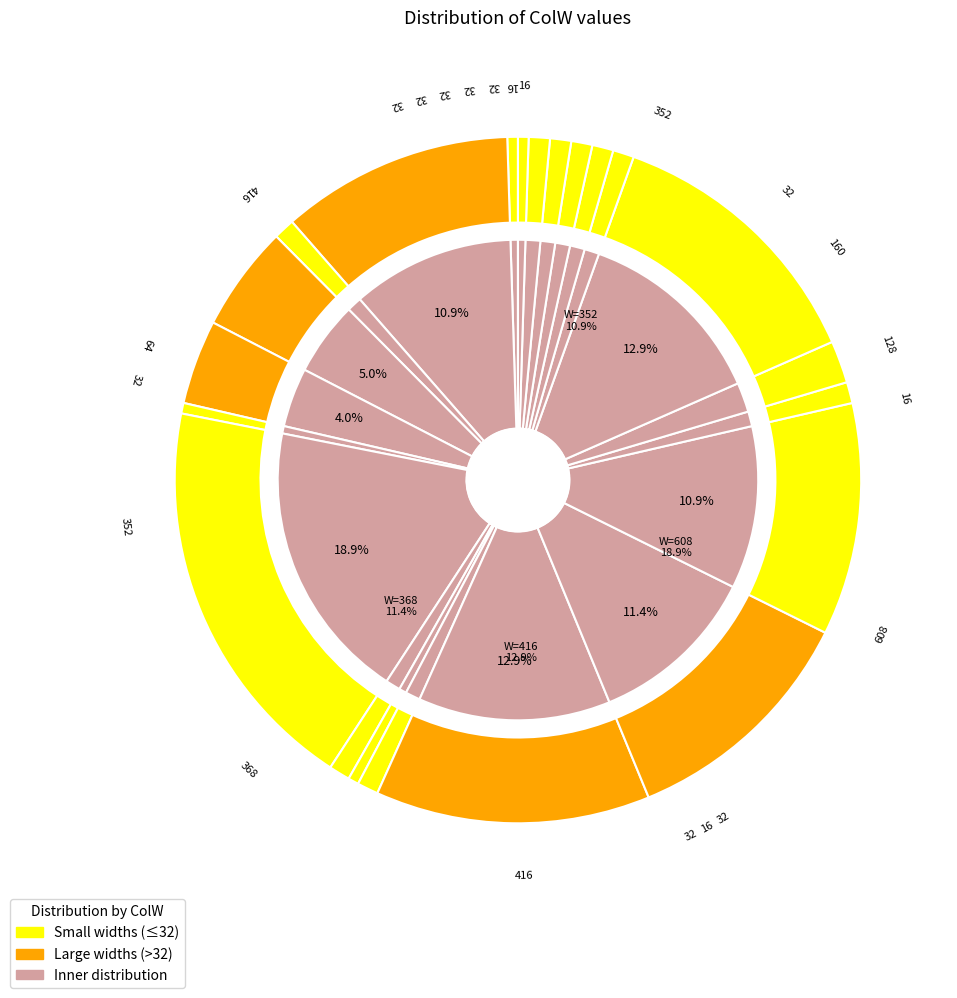

Which slice is the largest?

608